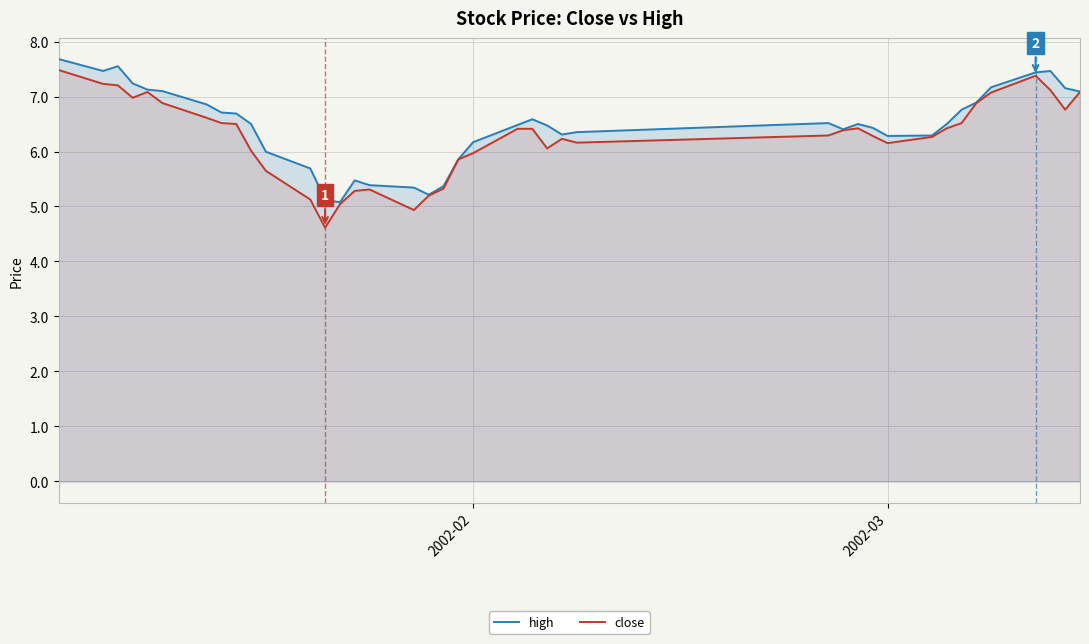

Reading left to right, transcribe all the data shown in this chart.

high: 7.7	7.5	7.6	7.2	7.1	7.1	6.9	6.7	6.7	6.5	6.0	5.7	5.1	5.1	5.5	5.4	5.3	5.2	5.4	5.9	6.2	6.5	6.6	6.5	6.3	6.4	6.5	6.4	6.5	6.4	6.3	6.3	6.5	6.8	6.9	7.2	7.4	7.5	7.2	7.1
close: 7.5	7.2	7.2	7.0	7.1	6.9	6.6	6.5	6.5	6.0	5.6	5.1	4.6	5.0	5.3	5.3	4.9	5.2	5.3	5.9	6.0	6.4	6.4	6.1	6.2	6.2	6.3	6.4	6.4	6.3	6.2	6.3	6.4	6.5	6.9	7.1	7.4	7.1	6.8	7.1